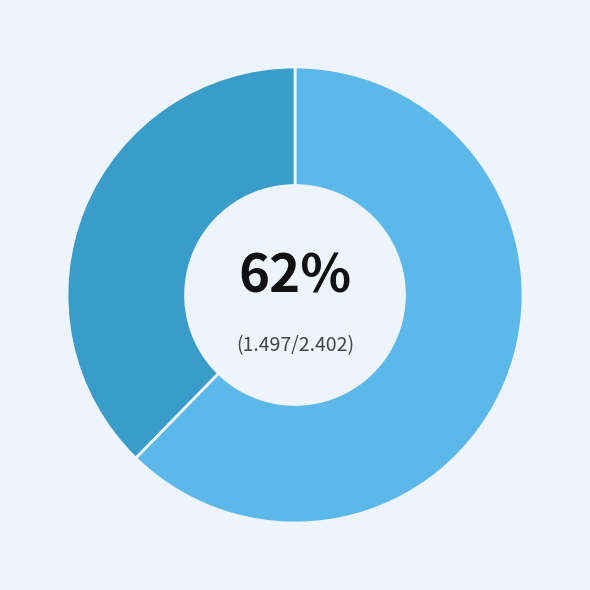

Is there any slice that represents more than half of the pie?

Yes